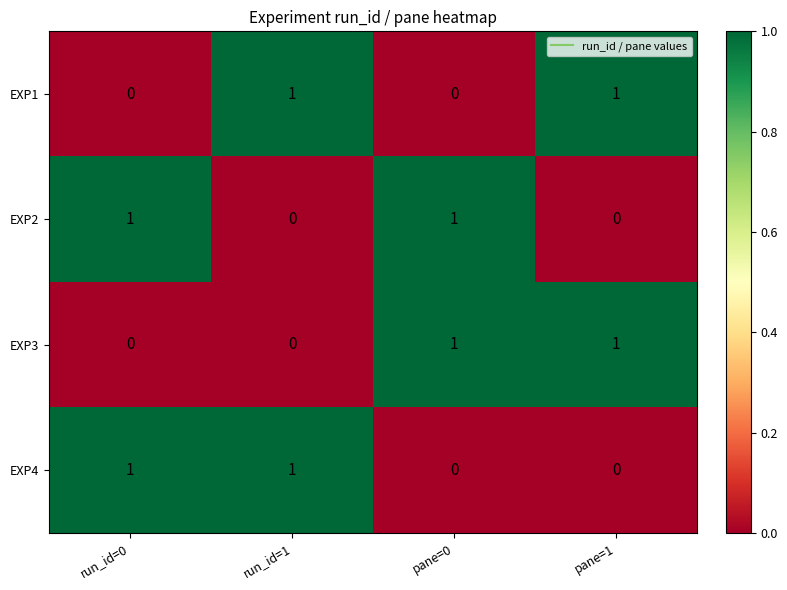

How many data points does each series have?

4